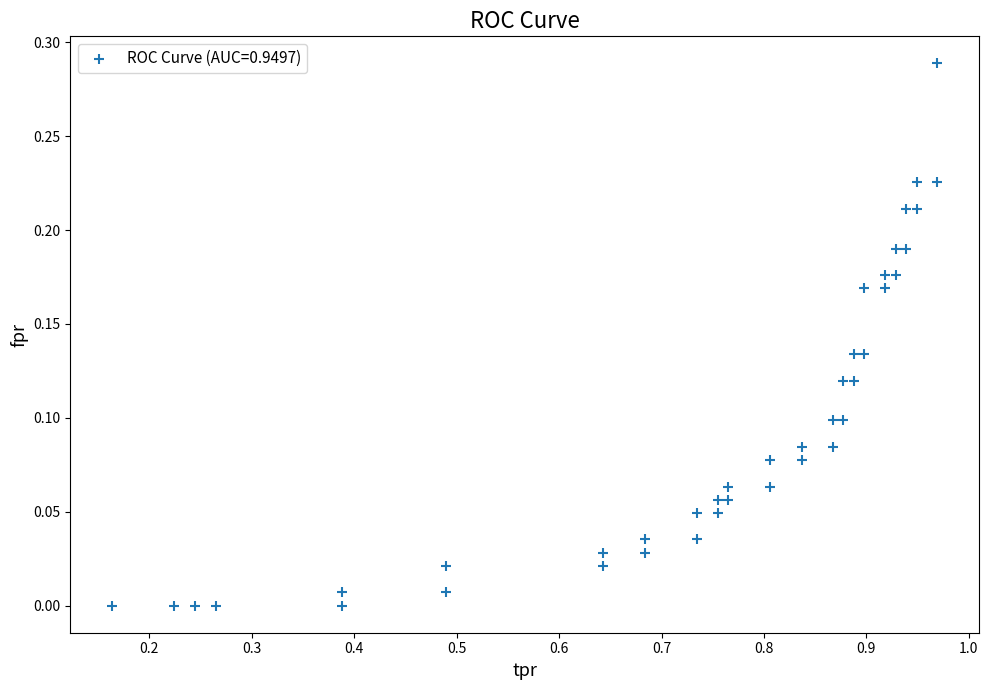

What is the range of X values (max minus min)?

0.8